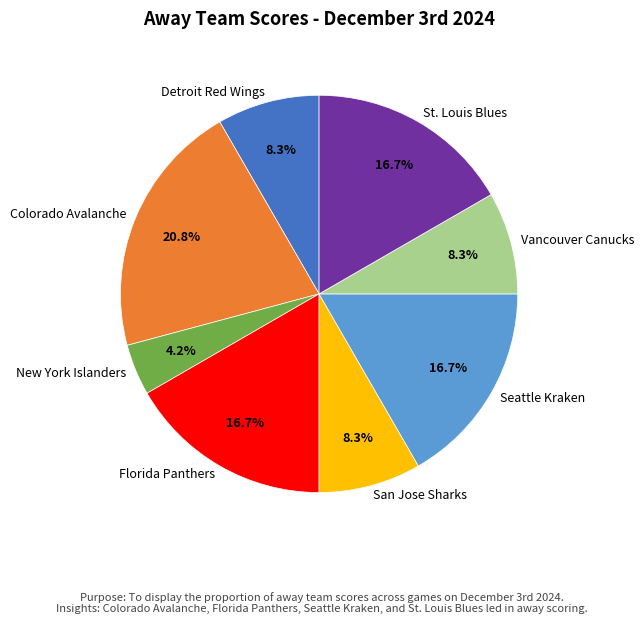

What percentage is the Colorado Avalanche slice, to the nearest percent?

21%